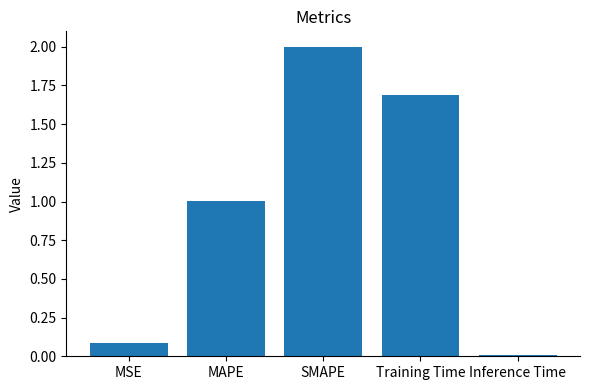

Are the bars horizontal?

No